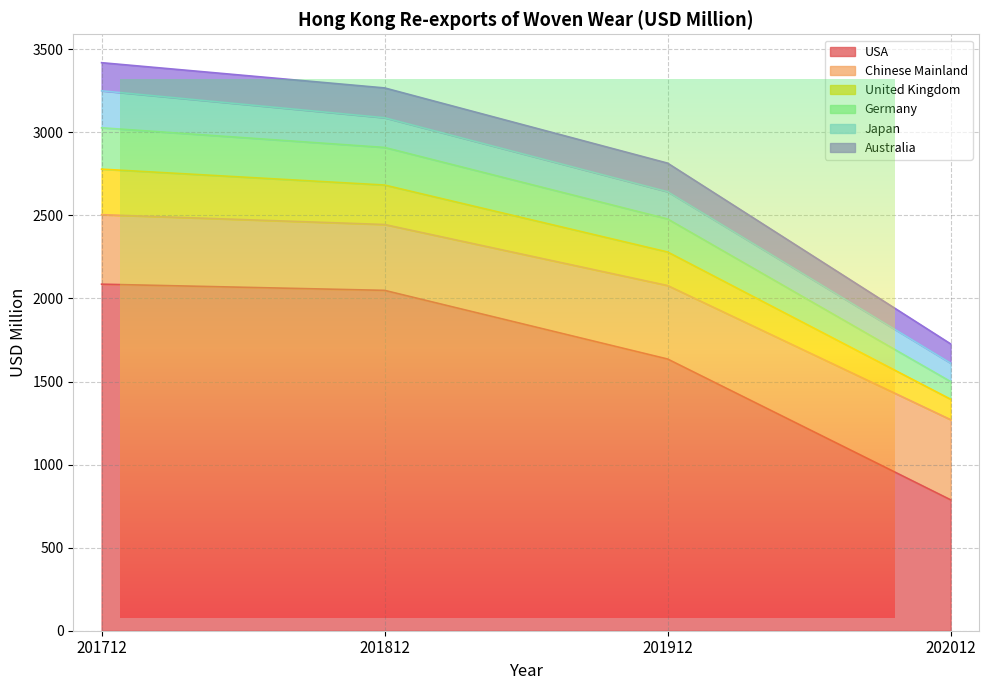

What is the total value across all series at 201912?

2814.4